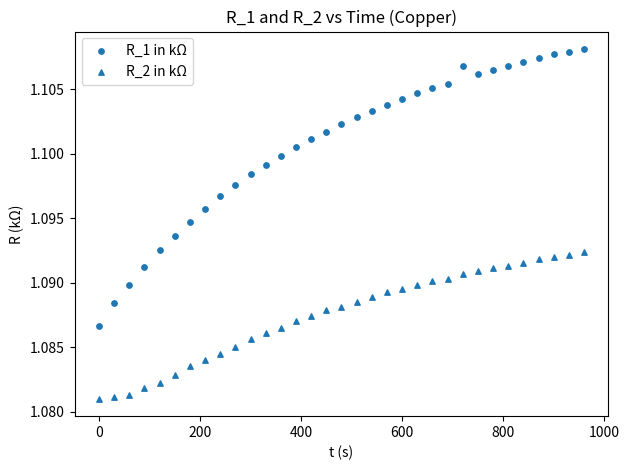

How many points are shown in the scatter plot?

66